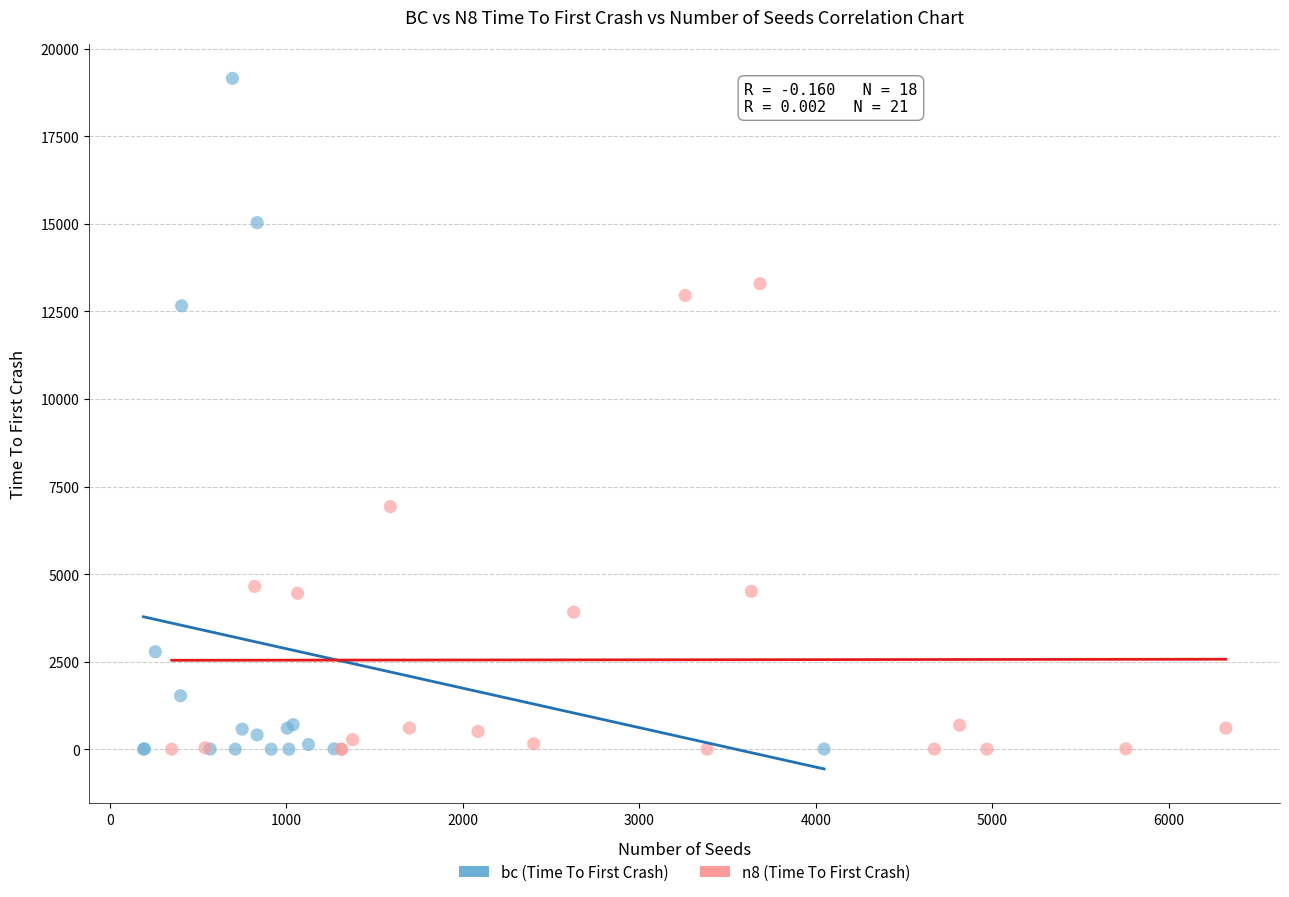

Which series has the largest Y range (max minus min)?

bc (Time To First Crash)